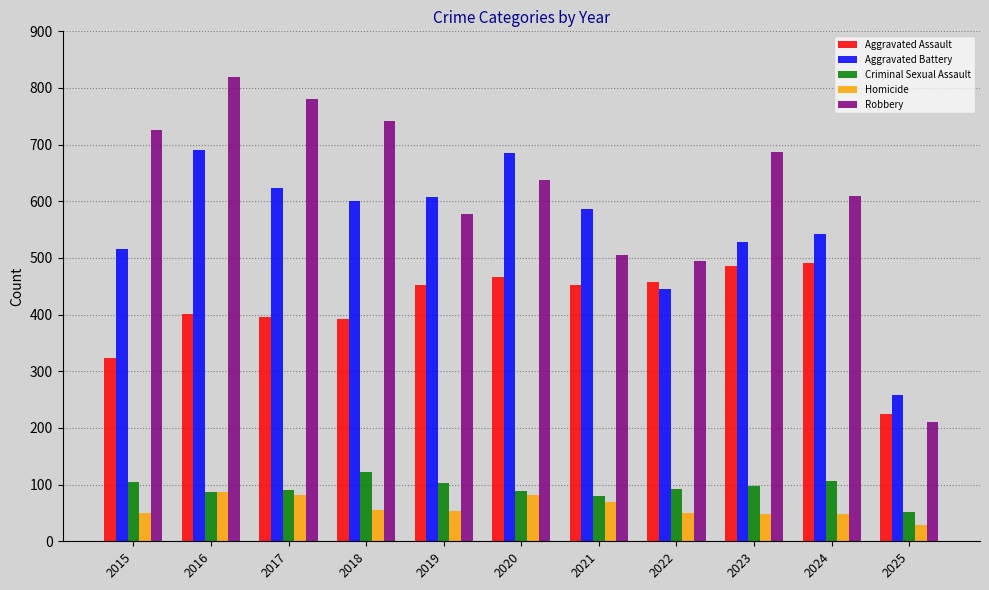

At which label does Robbery reach its minimum?

2025